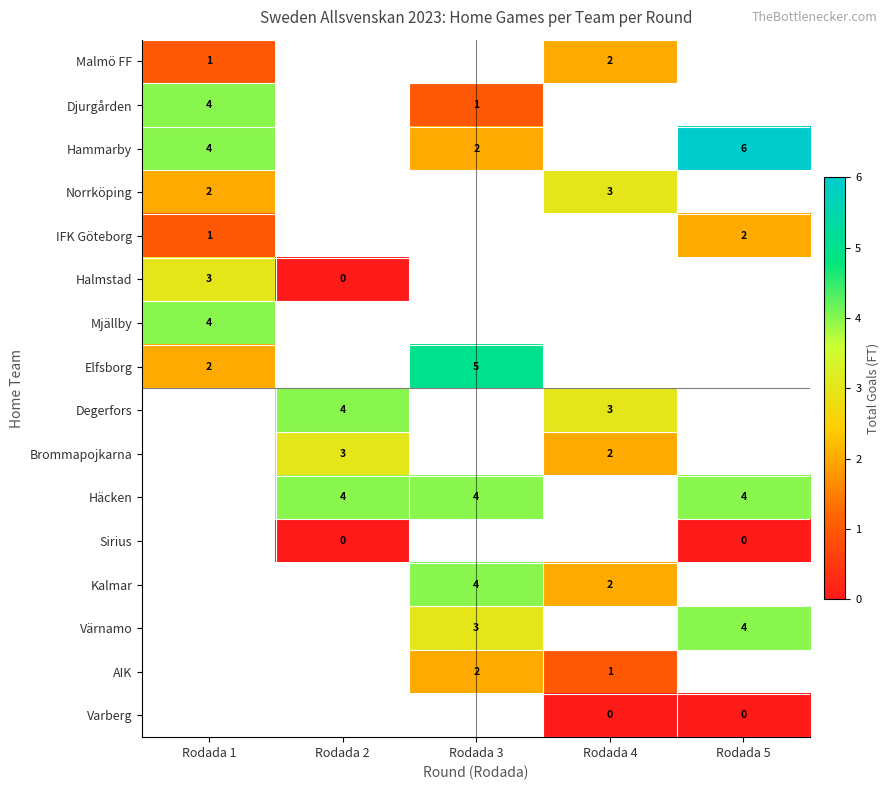

Count the number of data series in this chart.

16